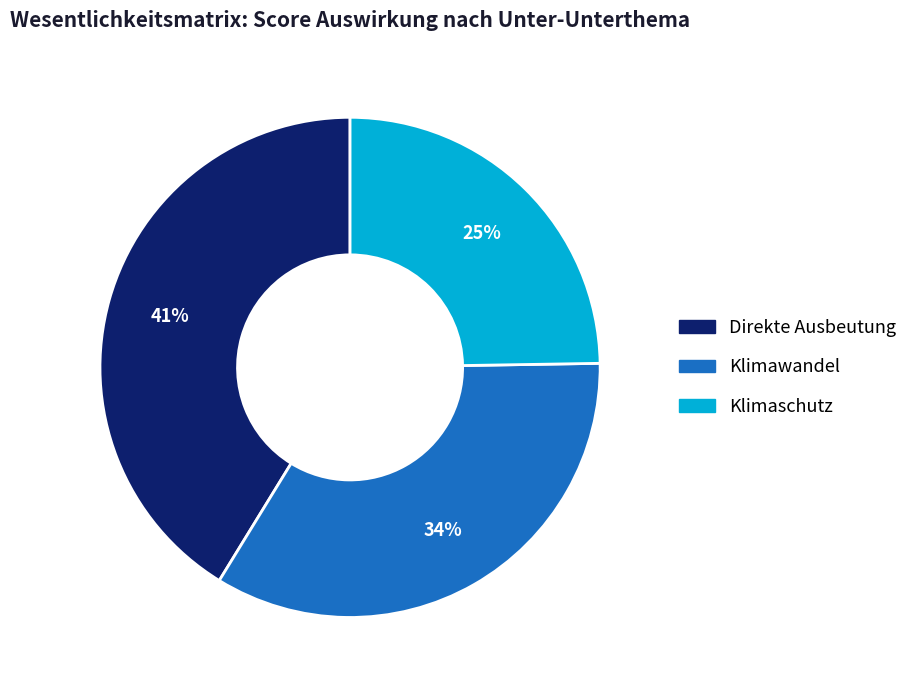

Which category has the smallest portion of the pie?

Klimaschutz